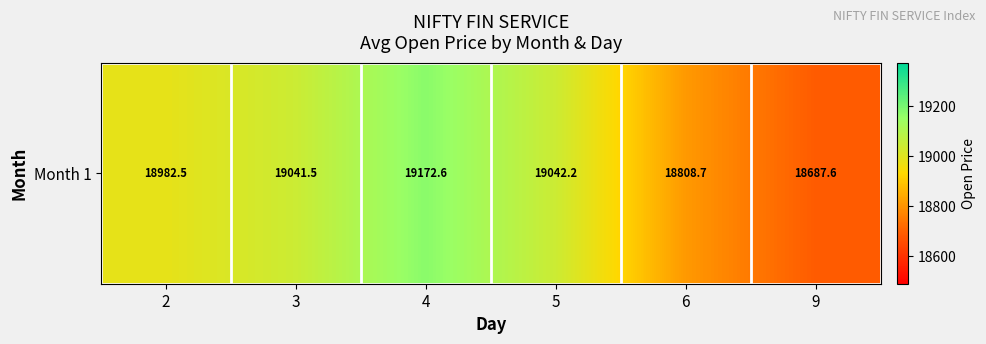

The chart shows a value of 31844.3 at 6. True or false?

False